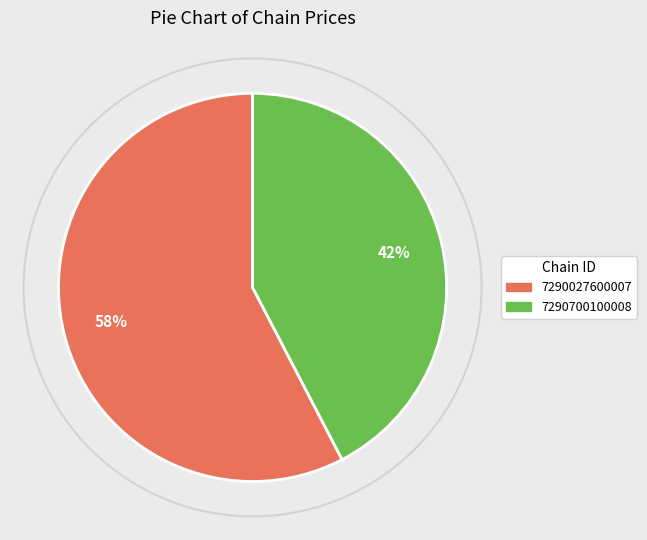

What is the total percentage of 7290700100008 and 7290027600007?

100.0%